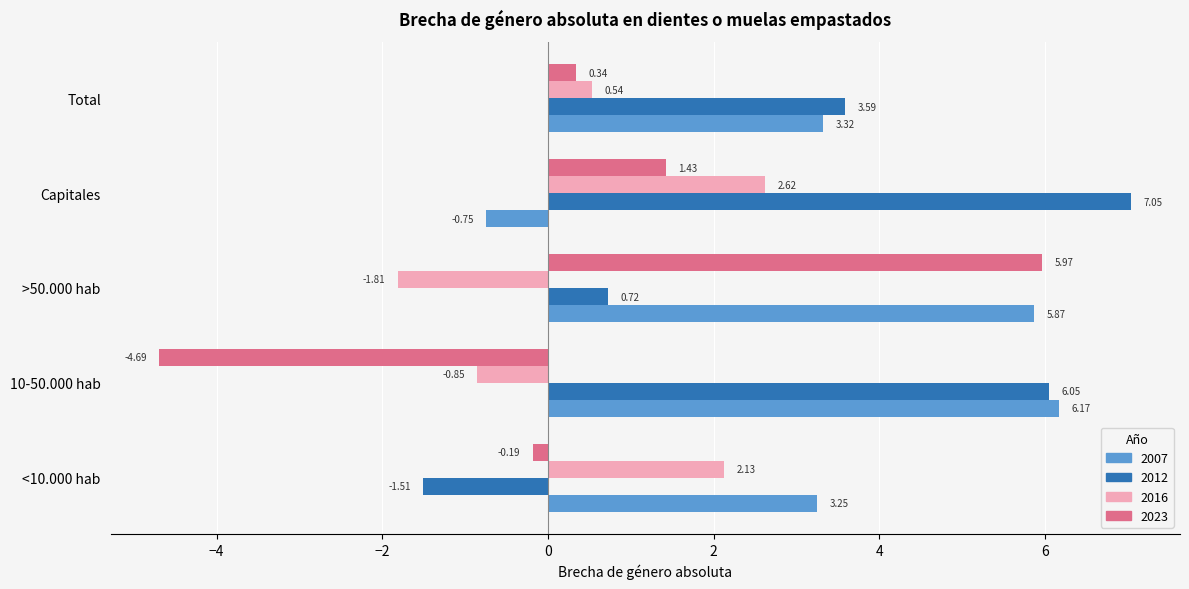

What is the total value across all series at Total?

7.8